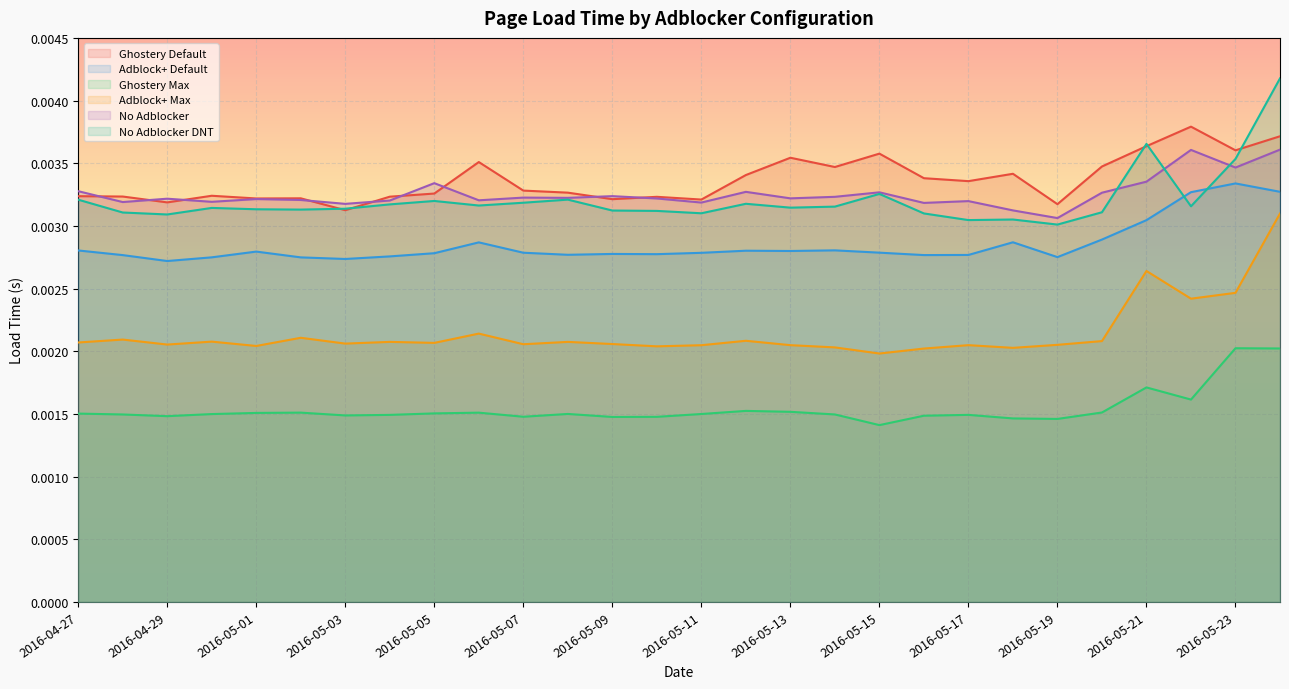

True or false: Adblock+ Default and Ghostery Max cross at least once.

False